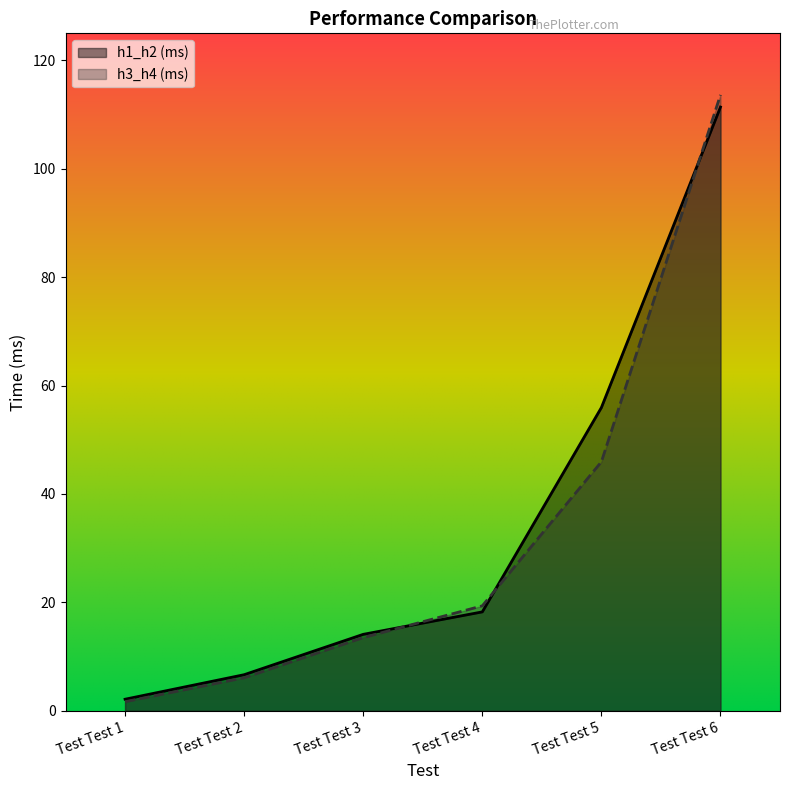

True or false: h3_h4 (ms) has more than 1 points higher than both neighbors.

False